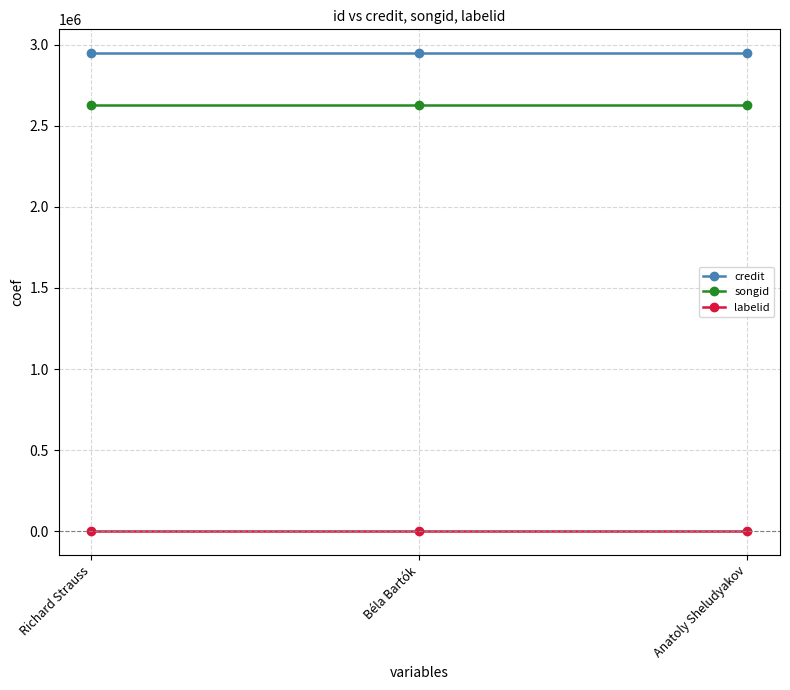

List the series in order of their peak value, highest first.

credit, songid, labelid